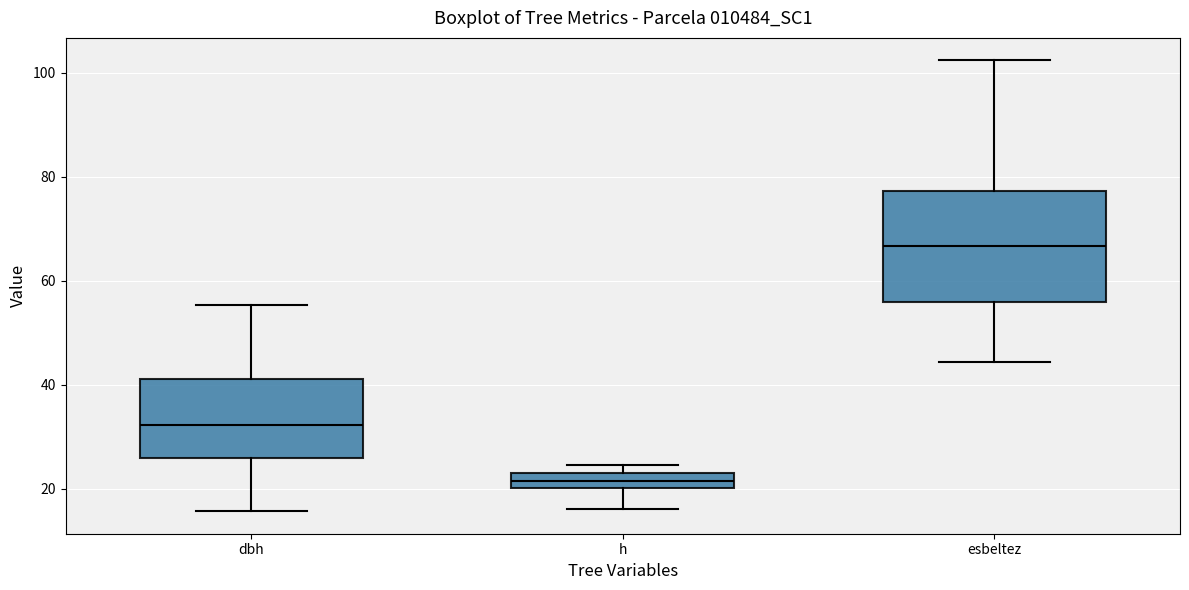

Where is the lower edge of the box for h on the y-axis? The values are not printed on the chart, so give them approximately, as read against the axis.

20